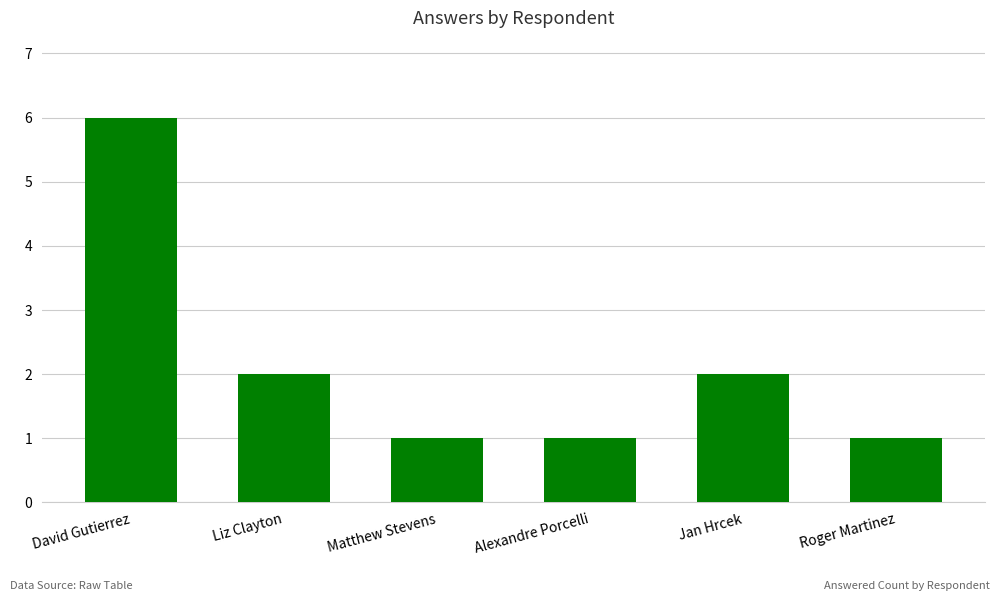

Approximately how many times larger is the value at David Gutierrez compared to Roger Martinez?

6.0